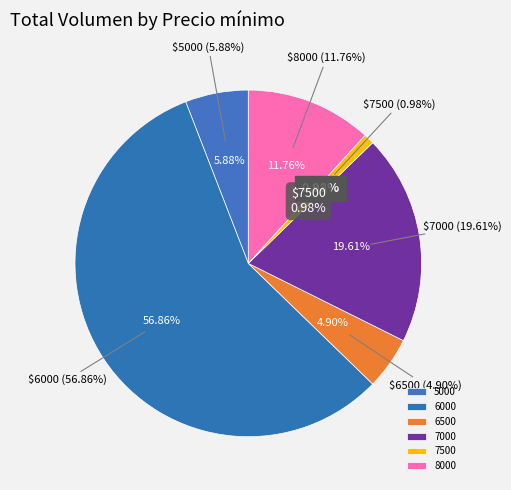

How many segments does this pie chart have?

6